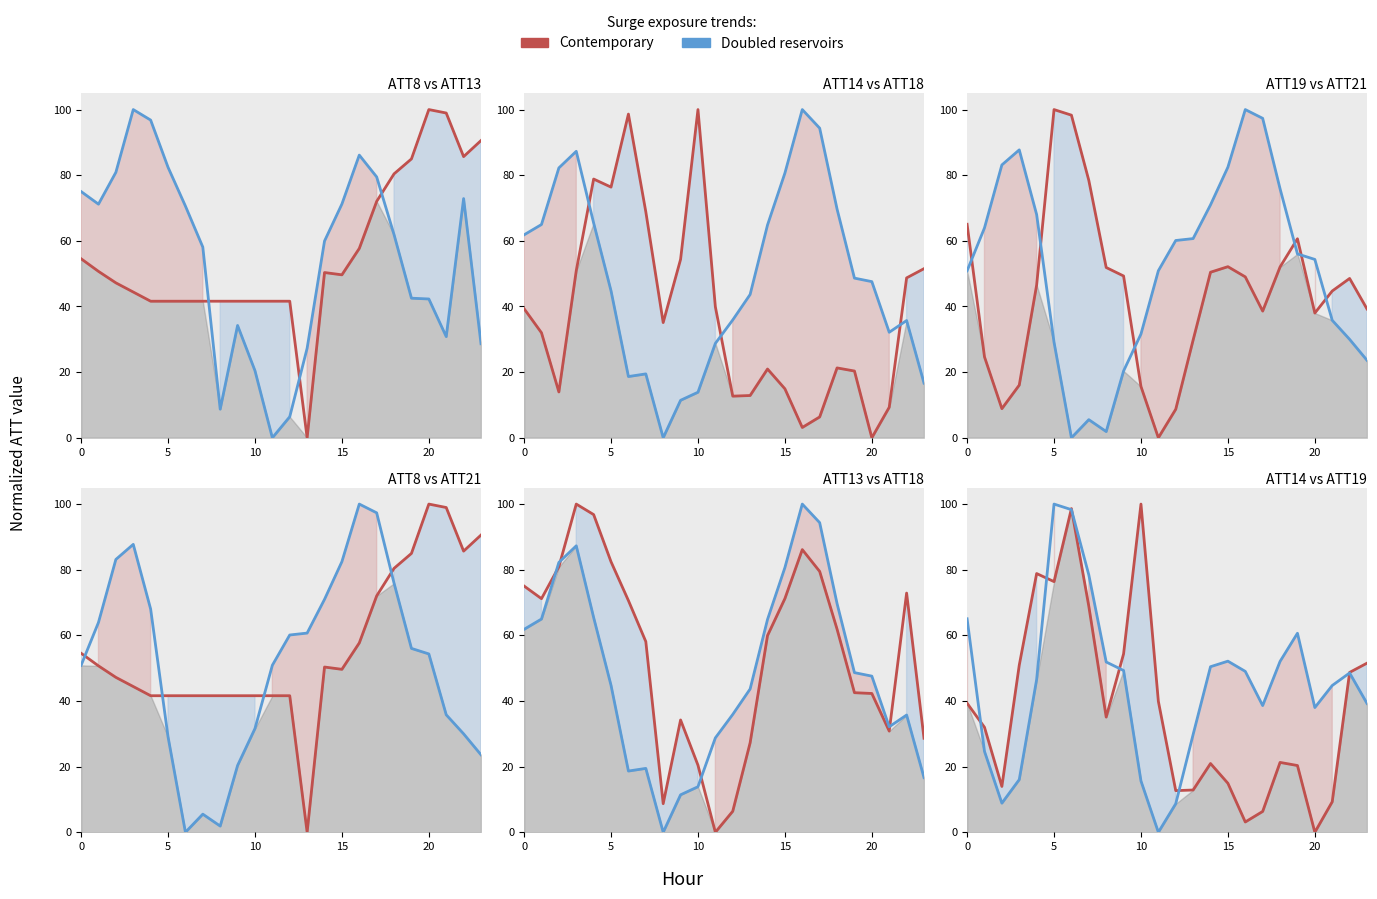

How many positive values does the Doubled reservoirs series have?

23